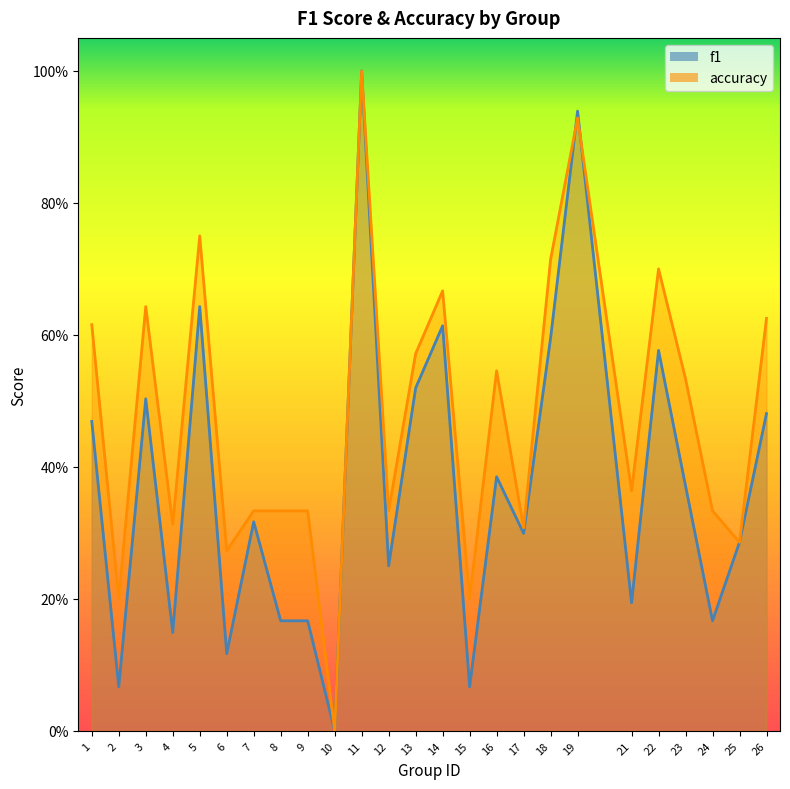

List the labels in order of accuracy value, largest first.

11, 19, 5, 18, 22, 14, 3, 26, 1, 13, 16, 23, 21, 7, 8, 9, 12, 24, 4, 17, 25, 6, 2, 15, 10